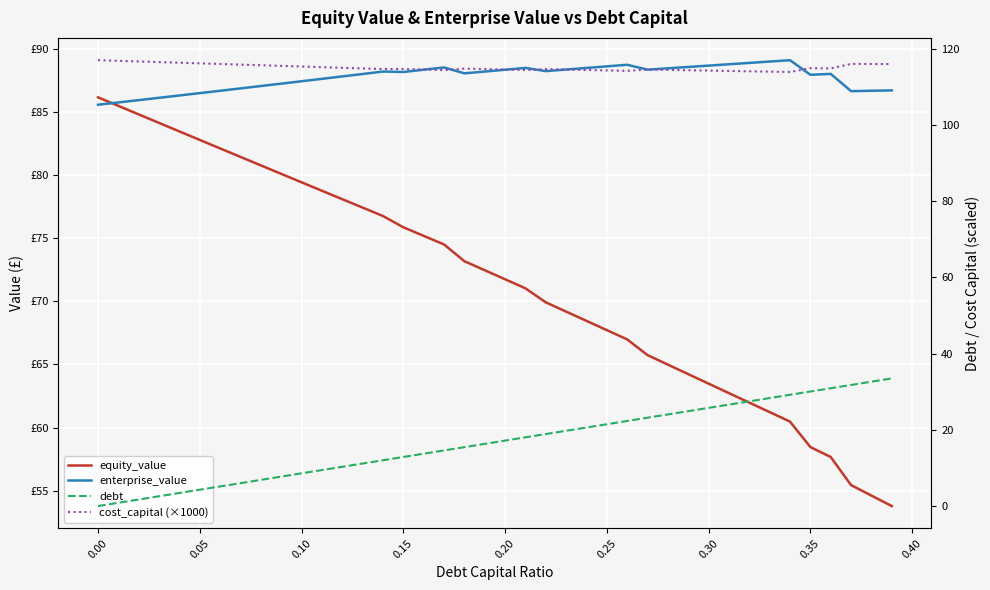

True or false: cost_capital (×1000) has more than 1 interior local peaks.

True